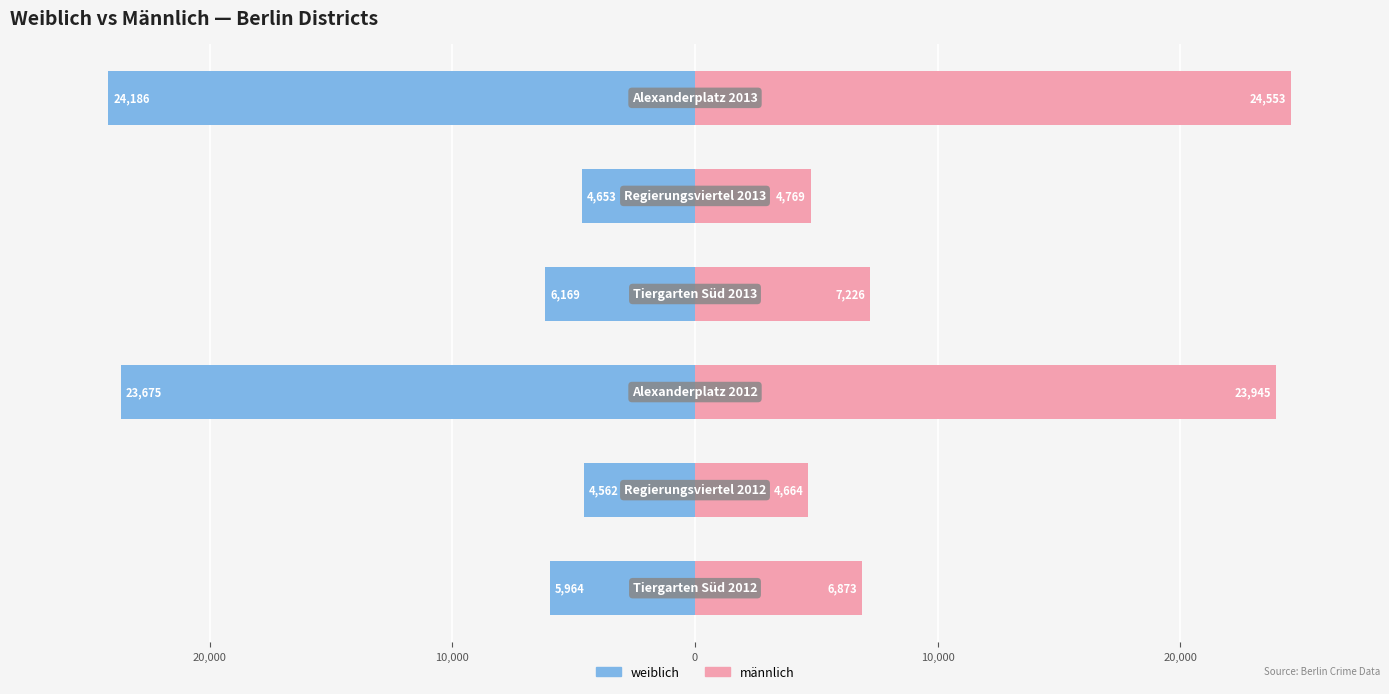

What is the spread (max minus min) of values at 20,000?

9226